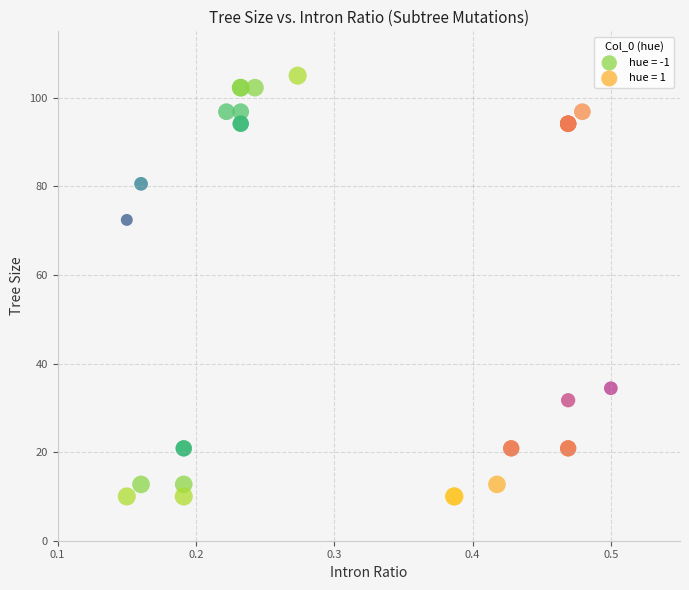

Which series reaches the maximum Y coordinate?

hue = -1